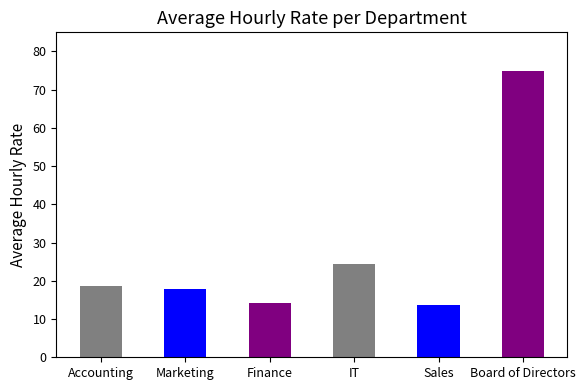

Which has a higher value, Finance or Marketing?

Marketing